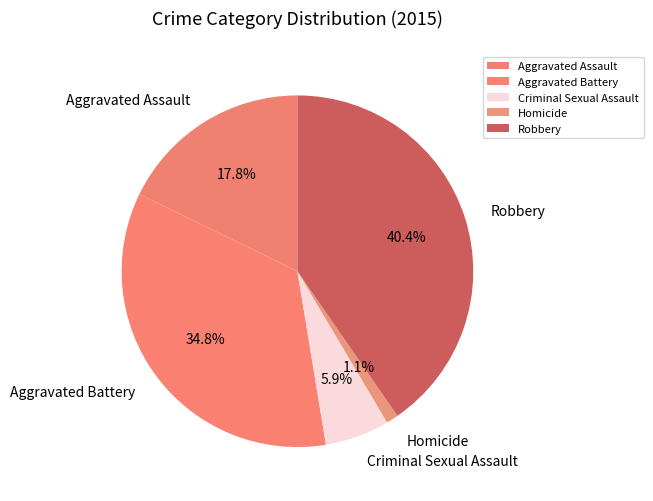

What is the ratio of the value at Robbery to the value at Criminal Sexual Assault?

6.8